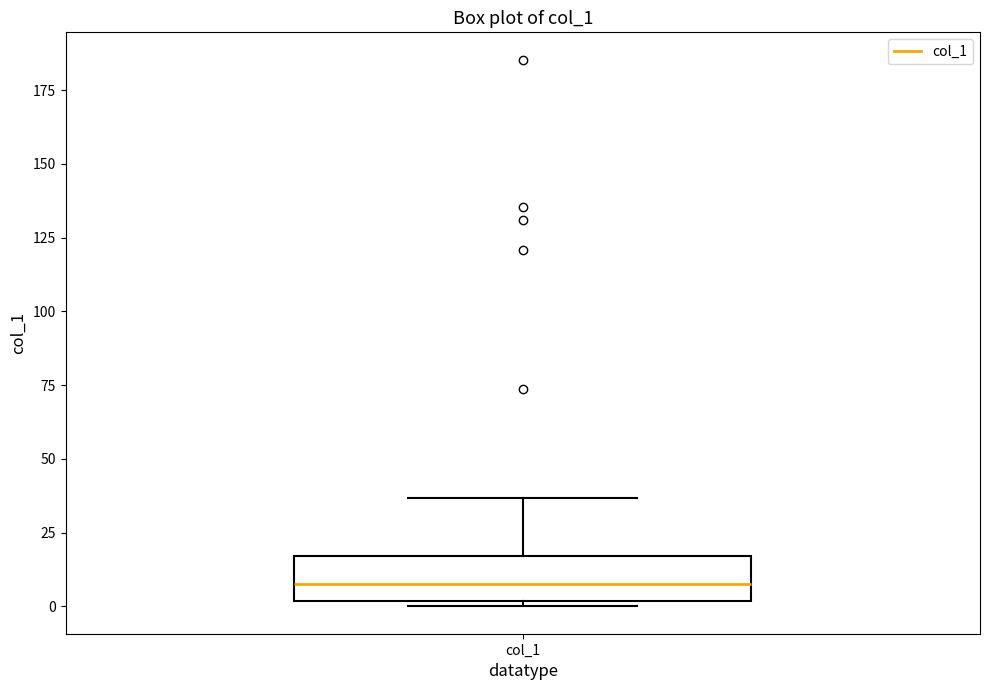

Read this box plot against the y-axis: the position of the median line, the range covered by the box, and the ends of both whiskers. The values are not printed on the chart, so give them approximately, as read against the axis.

median 10, box 0 to 15, whiskers 0 (just below the box's lower edge) to 35